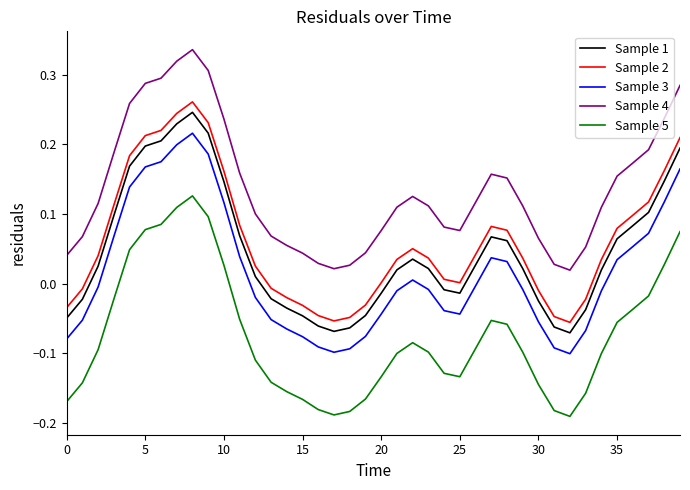

Which series has the largest total across all categories?

Sample 4